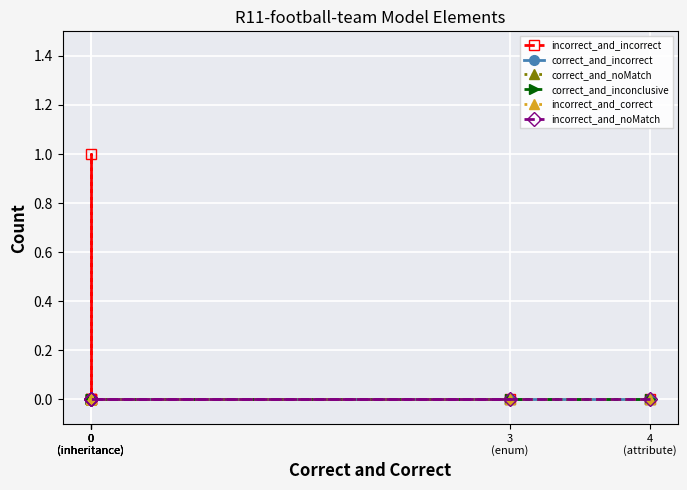

Between 0
(inheritance) and 0
(inheritance), which series saw the biggest shift?

incorrect_and_incorrect